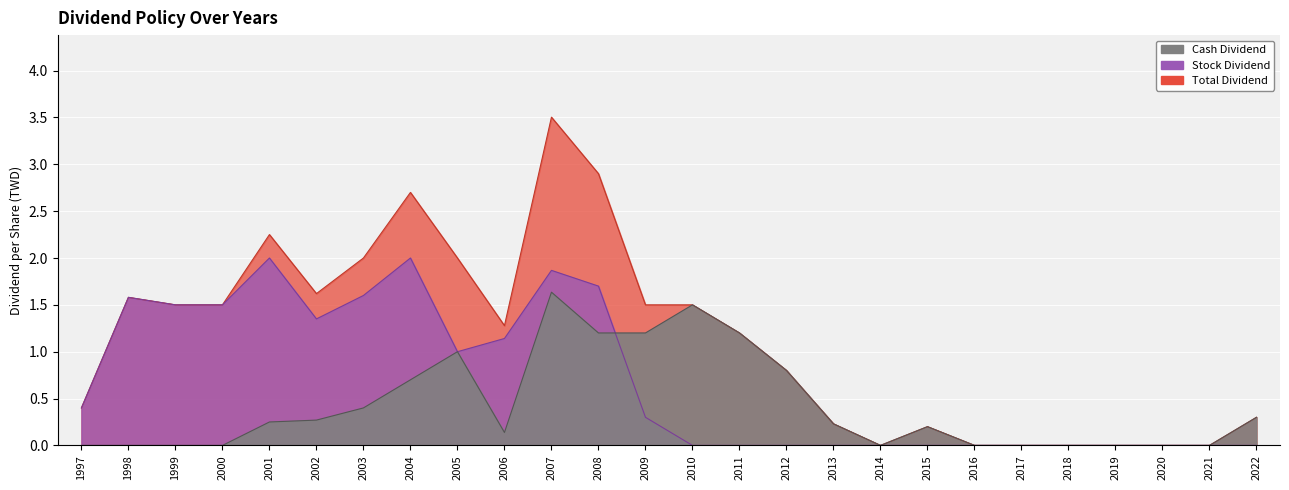

What is the difference between the second highest and second lowest values in the Stock Dividend series?

2.0